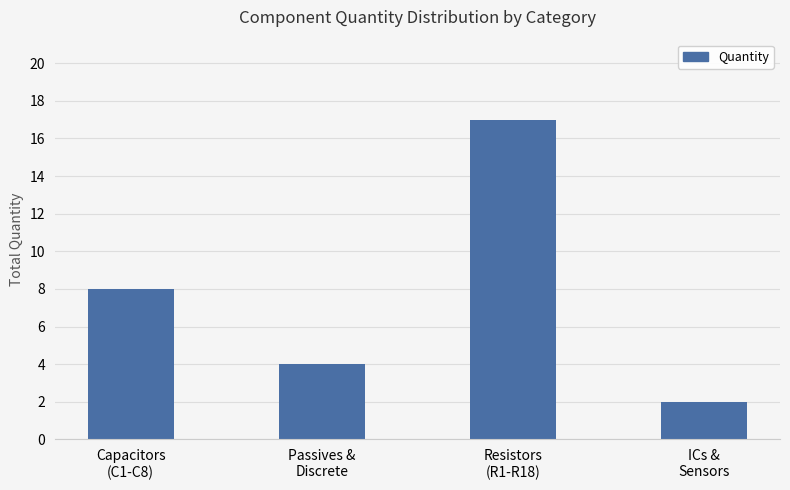

What value does the data have at ICs &
Sensors?

2